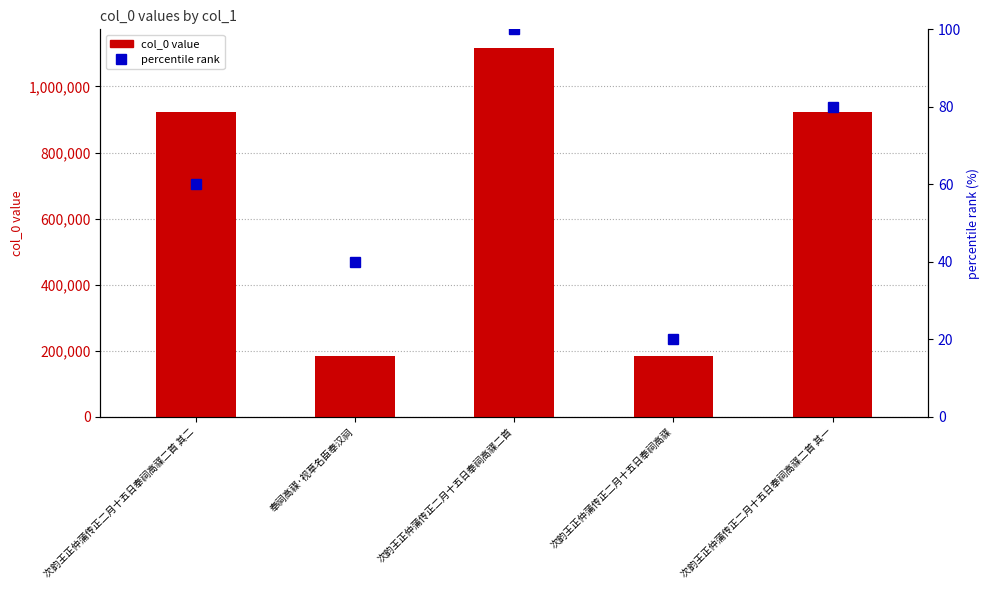

Are the bars grouped side by side (vs. stacked)?

Yes